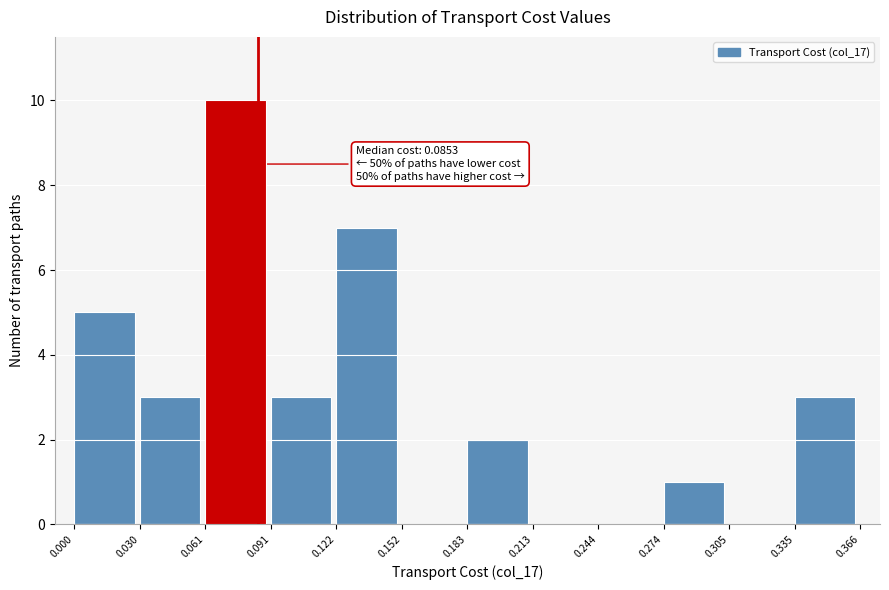

Which range on the x-axis has the tallest bar?

0.061 to 0.091